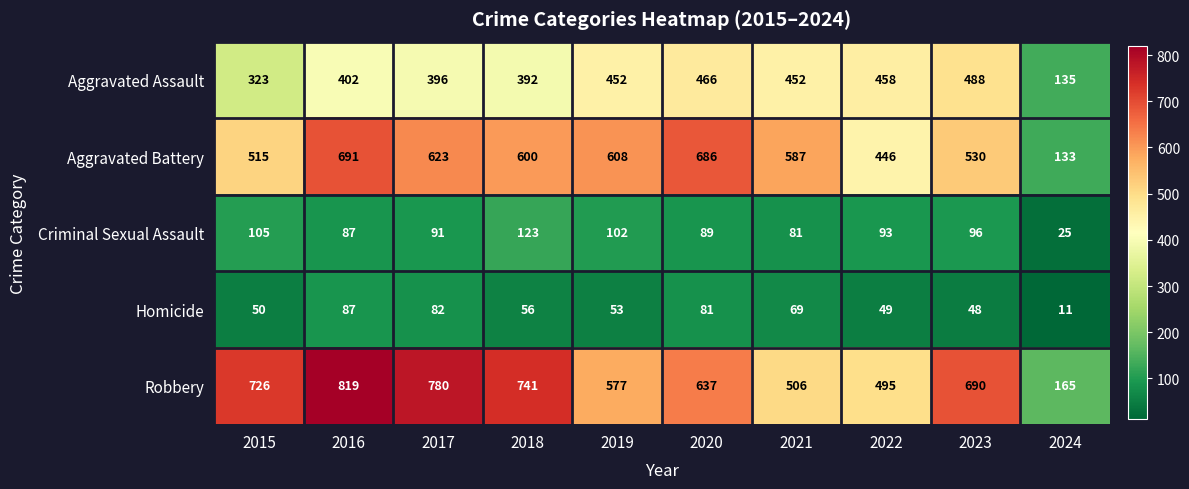

What is the highest value of the Robbery series?

819